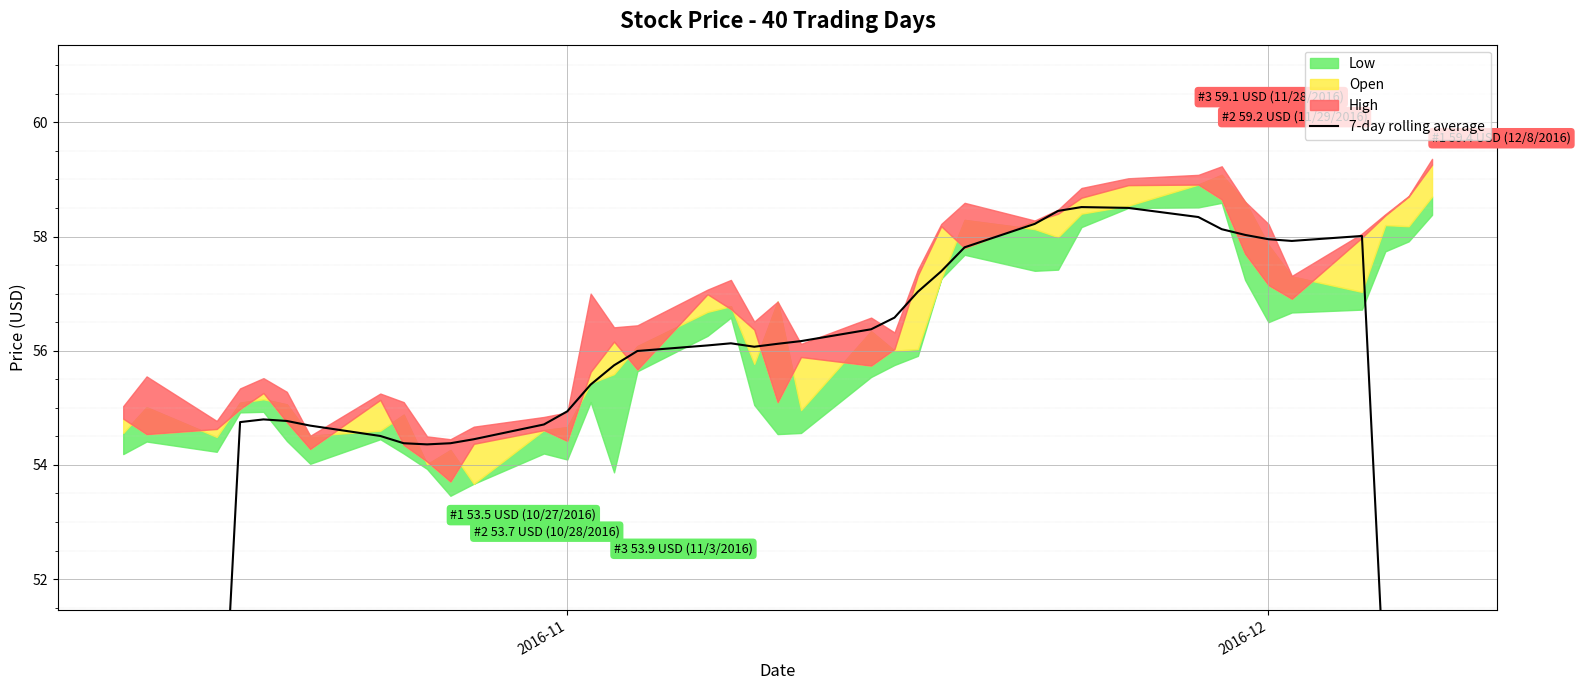

Reading left to right, extract all data points from this chart.

31.3	39.2	47.0	54.7	54.8	54.8	54.7	54.5	54.4	54.4	54.4	54.4	54.7	54.9	55.4	55.7	56.0	56.1	56.1	56.1	56.1	56.2	56.4	56.6	57.0	57.4	57.8	58.2	58.4	58.5	58.5	58.3	58.1	58.0	58.0	57.9	58.0	49.8	41.6	33.5